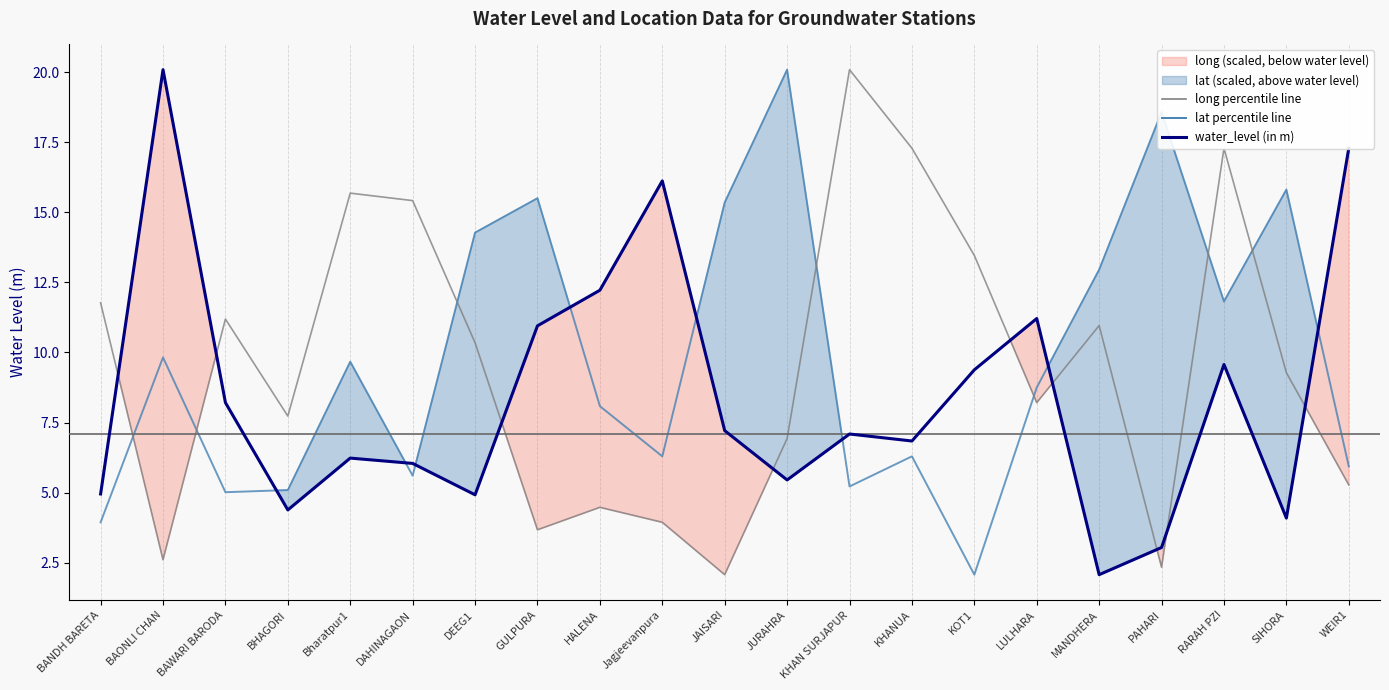

What is the minimum value for lat percentile line?

2.1